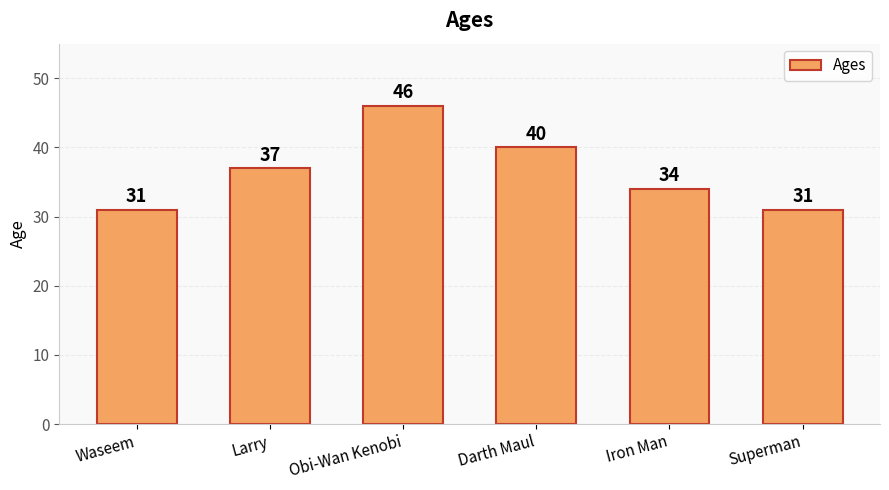

Reading right to left, extract all data points from this chart.

31	34	40	46	37	31